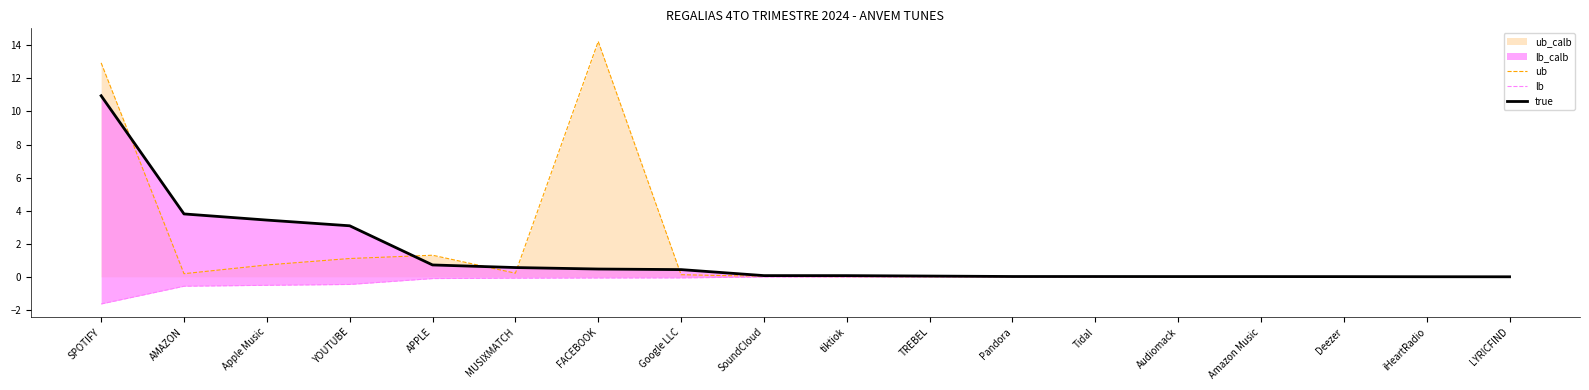

What is the maximum value for ub?

14.2